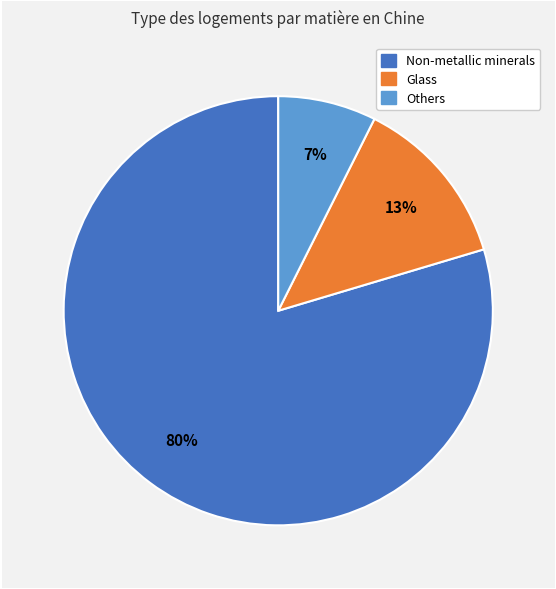

Does any single category account for the majority?

Yes